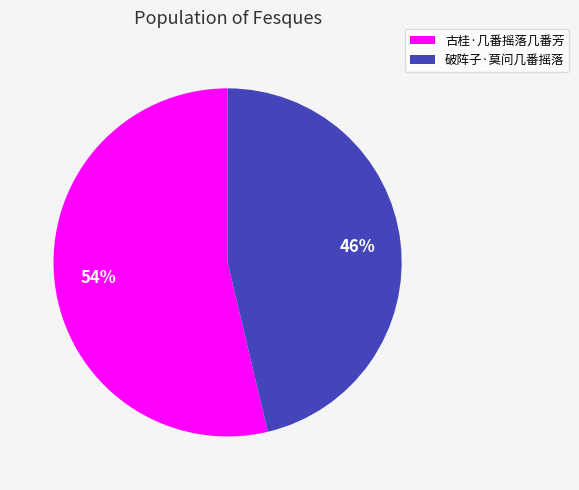

To the nearest percent, what is the combined percentage of 破阵子·莫问几番摇落 and 古桂·几番摇落几番芳?

100%